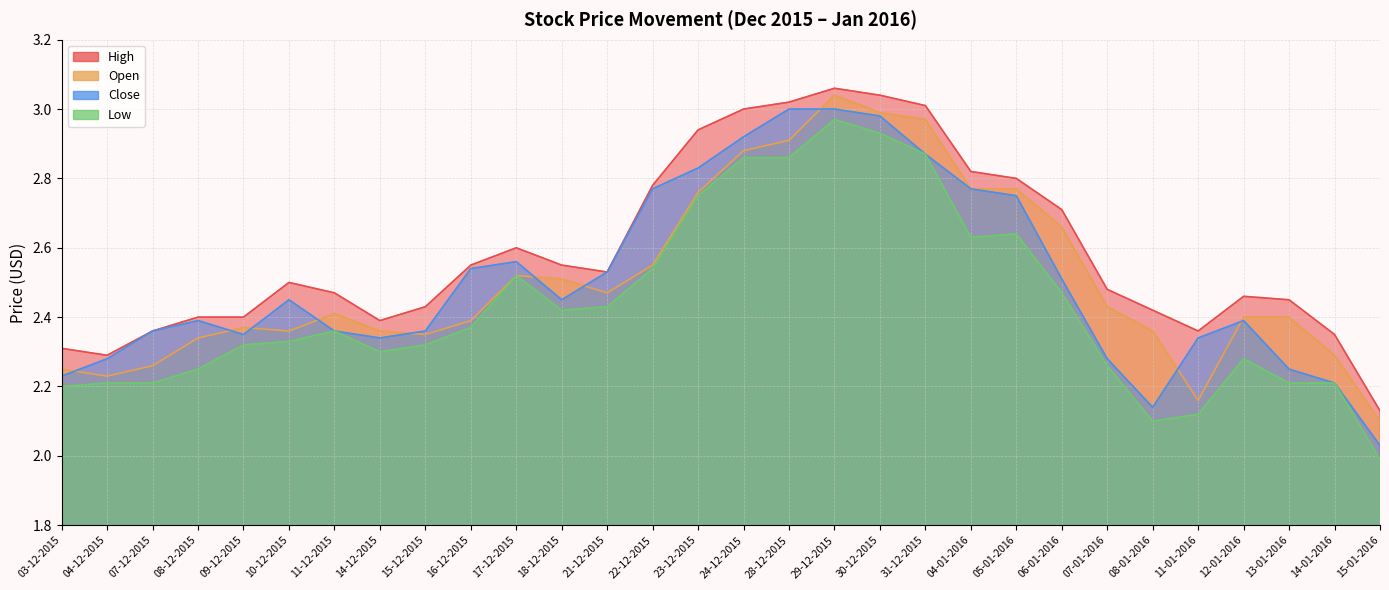

What is the label of the 23rd point from the left?

06-01-2016